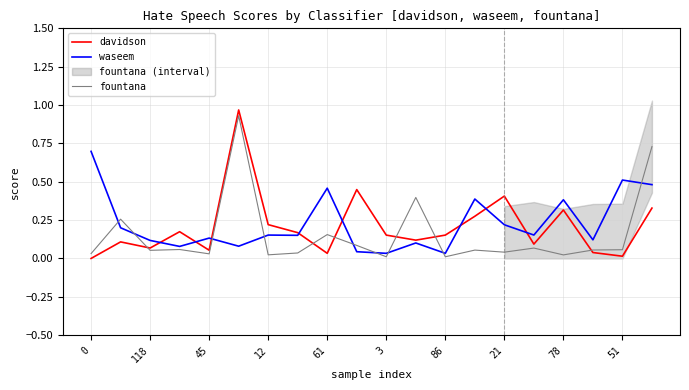

Which series ends up on top after the final intersection of fountana and waseem?

fountana